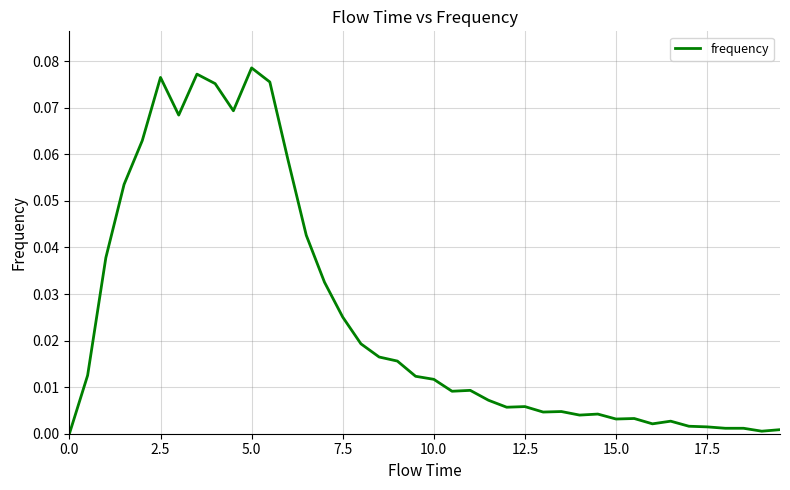

True or false: there are more than 0 points higher than both neighbors.

True